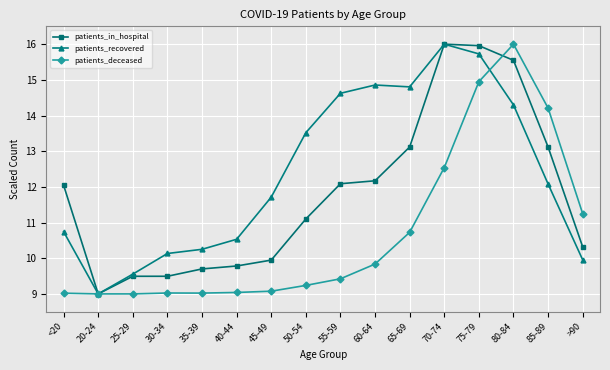

What is the maximum value for patients_recovered?

16.0